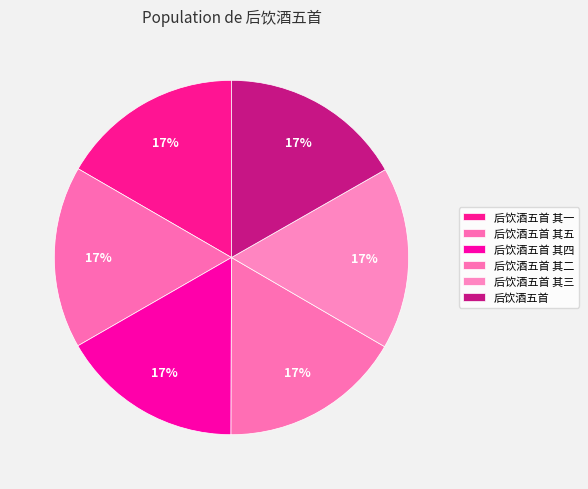

Does 后饮酒五首 其五 account for over 50% of the chart?

No